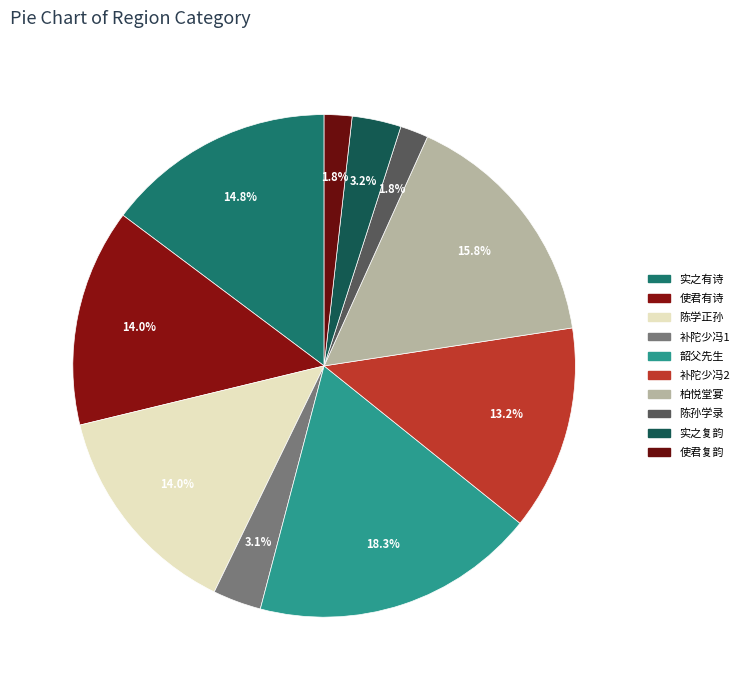

How many segments does this pie chart have?

10